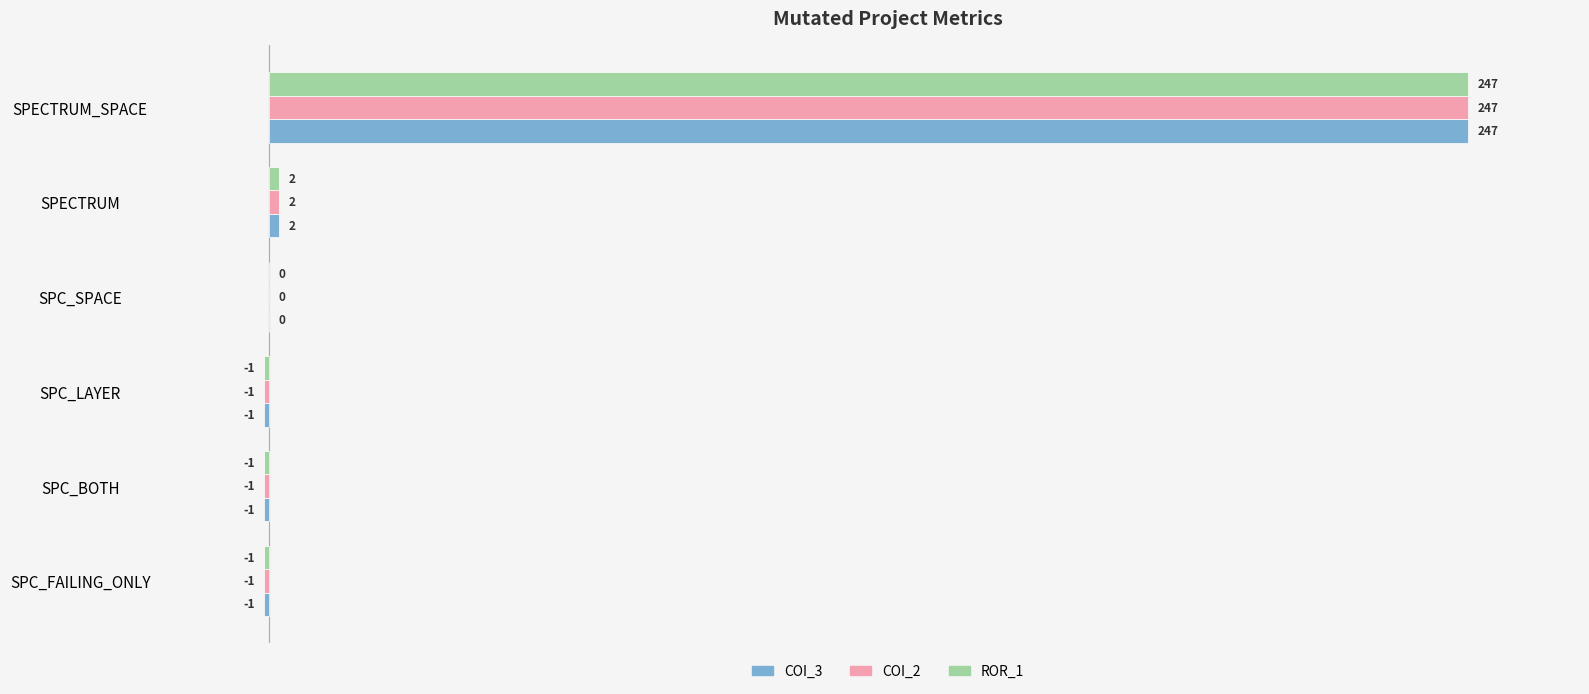

At which category is the sum across all series the highest?

SPECTRUM_SPACE